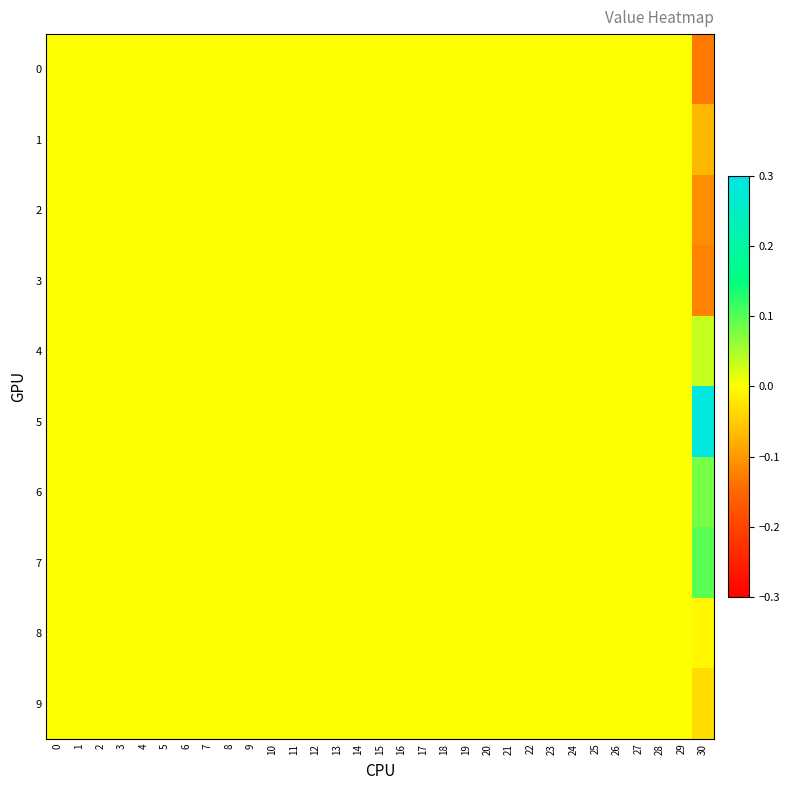

Reading right to left, what are all the values shown in this chart?

0: 30=-0.1	29=0.0	28=0.0	27=0.0	26=0.0	25=0.0	24=0.0	23=0.0	22=0.0	21=0.0	20=0.0	19=0.0	18=0.0	17=0.0	16=0.0	15=0.0	14=0.0	13=0.0	12=0.0	11=0.0	10=0.0	9=0.0	8=0.0	7=0.0	6=0.0	5=0.0	4=0.0	3=0.0	2=0.0	1=0.0	0=0.0
1: 30=-0.1	29=0.0	28=0.0	27=0.0	26=0.0	25=0.0	24=0.0	23=0.0	22=0.0	21=0.0	20=0.0	19=0.0	18=0.0	17=0.0	16=0.0	15=0.0	14=0.0	13=0.0	12=0.0	11=0.0	10=0.0	9=0.0	8=0.0	7=0.0	6=0.0	5=0.0	4=0.0	3=0.0	2=0.0	1=0.0	0=0.0
2: 30=-0.1	29=0.0	28=0.0	27=0.0	26=0.0	25=0.0	24=0.0	23=0.0	22=0.0	21=0.0	20=0.0	19=0.0	18=0.0	17=0.0	16=0.0	15=0.0	14=0.0	13=0.0	12=0.0	11=0.0	10=0.0	9=0.0	8=0.0	7=0.0	6=0.0	5=0.0	4=0.0	3=0.0	2=0.0	1=0.0	0=0.0
3: 30=-0.1	29=0.0	28=0.0	27=0.0	26=0.0	25=0.0	24=0.0	23=0.0	22=0.0	21=0.0	20=0.0	19=0.0	18=0.0	17=0.0	16=0.0	15=0.0	14=0.0	13=0.0	12=0.0	11=0.0	10=0.0	9=0.0	8=0.0	7=0.0	6=0.0	5=0.0	4=0.0	3=0.0	2=0.0	1=0.0	0=0.0
4: 30=0.0	29=0.0	28=0.0	27=0.0	26=0.0	25=0.0	24=0.0	23=0.0	22=0.0	21=0.0	20=0.0	19=0.0	18=0.0	17=0.0	16=0.0	15=0.0	14=0.0	13=0.0	12=0.0	11=0.0	10=0.0	9=0.0	8=0.0	7=0.0	6=0.0	5=0.0	4=0.0	3=0.0	2=0.0	1=0.0	0=0.0
5: 30=0.3	29=0.0	28=0.0	27=0.0	26=0.0	25=0.0	24=0.0	23=0.0	22=0.0	21=0.0	20=0.0	19=0.0	18=0.0	17=0.0	16=0.0	15=0.0	14=0.0	13=0.0	12=0.0	11=0.0	10=0.0	9=0.0	8=0.0	7=0.0	6=0.0	5=0.0	4=0.0	3=0.0	2=0.0	1=0.0	0=0.0
6: 30=0.1	29=0.0	28=0.0	27=0.0	26=0.0	25=0.0	24=0.0	23=0.0	22=0.0	21=0.0	20=0.0	19=0.0	18=0.0	17=0.0	16=0.0	15=0.0	14=0.0	13=0.0	12=0.0	11=0.0	10=0.0	9=0.0	8=0.0	7=0.0	6=0.0	5=0.0	4=0.0	3=0.0	2=0.0	1=0.0	0=0.0
7: 30=0.1	29=0.0	28=0.0	27=0.0	26=0.0	25=0.0	24=0.0	23=0.0	22=0.0	21=0.0	20=0.0	19=0.0	18=0.0	17=0.0	16=0.0	15=0.0	14=0.0	13=0.0	12=0.0	11=0.0	10=0.0	9=0.0	8=0.0	7=0.0	6=0.0	5=0.0	4=0.0	3=0.0	2=0.0	1=0.0	0=0.0
8: 30=-0.0	29=0.0	28=0.0	27=0.0	26=0.0	25=0.0	24=0.0	23=0.0	22=0.0	21=0.0	20=0.0	19=0.0	18=0.0	17=0.0	16=0.0	15=0.0	14=0.0	13=0.0	12=0.0	11=0.0	10=0.0	9=0.0	8=0.0	7=0.0	6=0.0	5=0.0	4=0.0	3=0.0	2=0.0	1=0.0	0=0.0
9: 30=-0.0	29=0.0	28=0.0	27=0.0	26=0.0	25=0.0	24=0.0	23=0.0	22=0.0	21=0.0	20=0.0	19=0.0	18=0.0	17=0.0	16=0.0	15=0.0	14=0.0	13=0.0	12=0.0	11=0.0	10=0.0	9=0.0	8=0.0	7=0.0	6=0.0	5=0.0	4=0.0	3=0.0	2=0.0	1=0.0	0=0.0